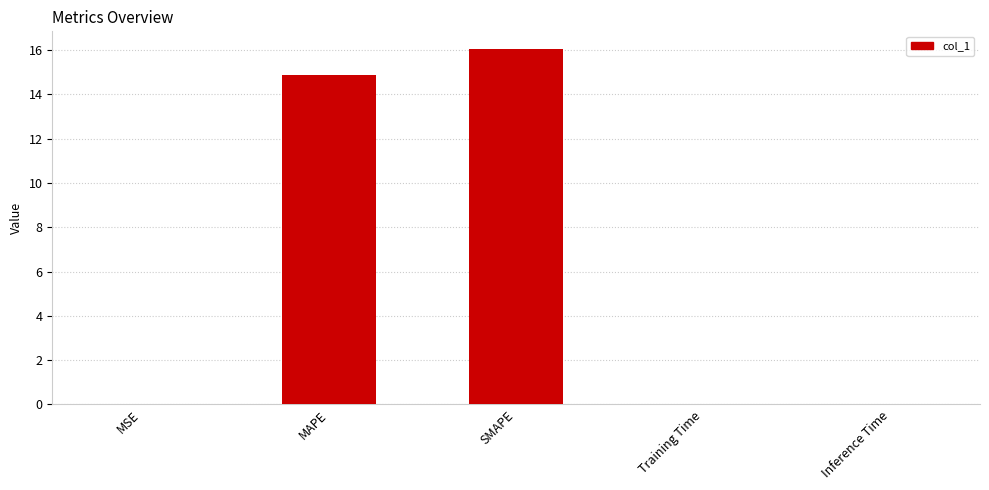

Between Inference Time and MAPE, which is larger?

MAPE